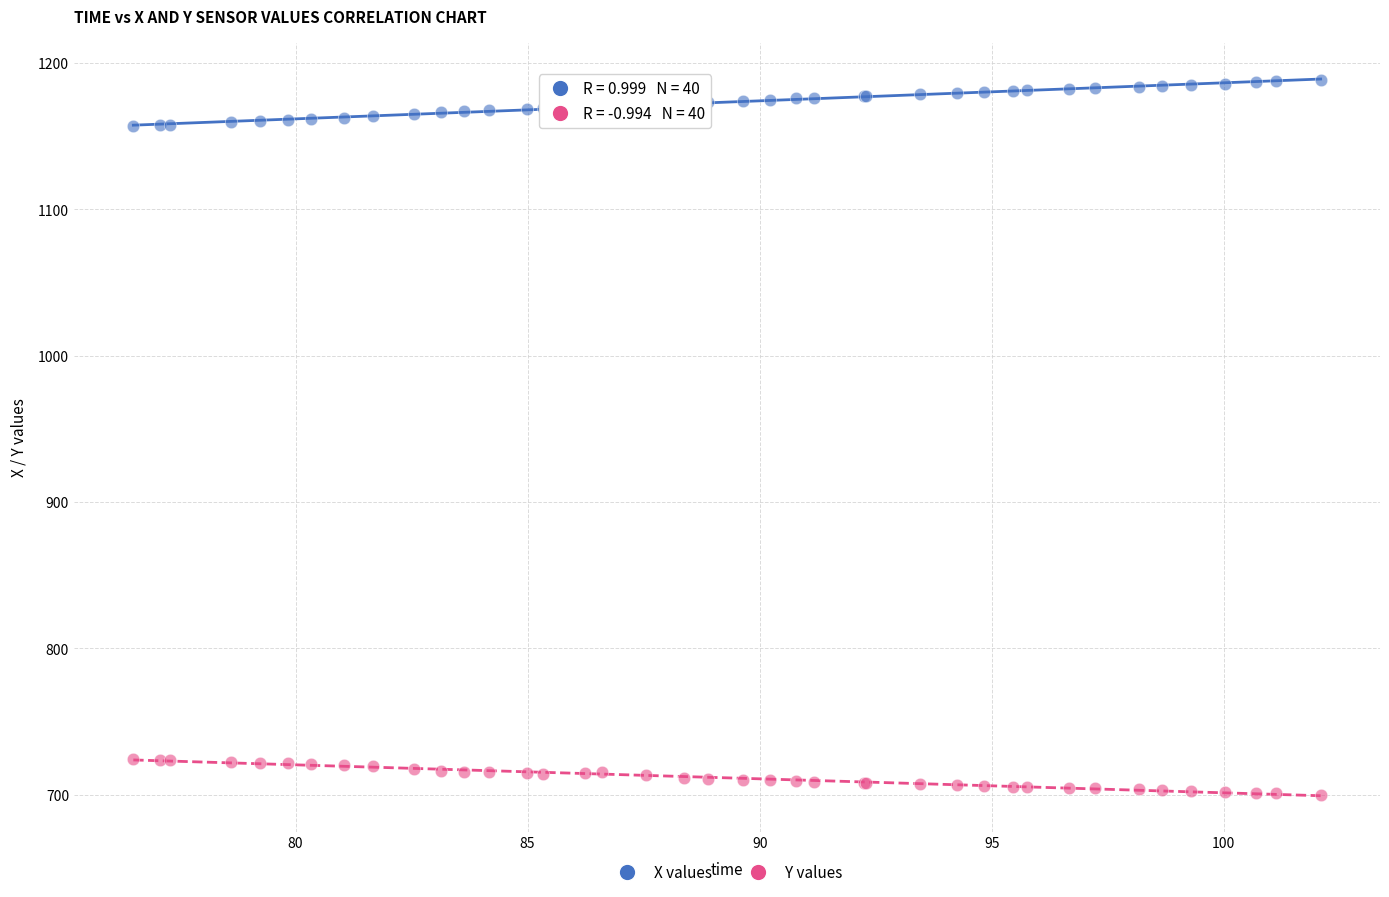

Which series reaches the maximum Y coordinate?

X values